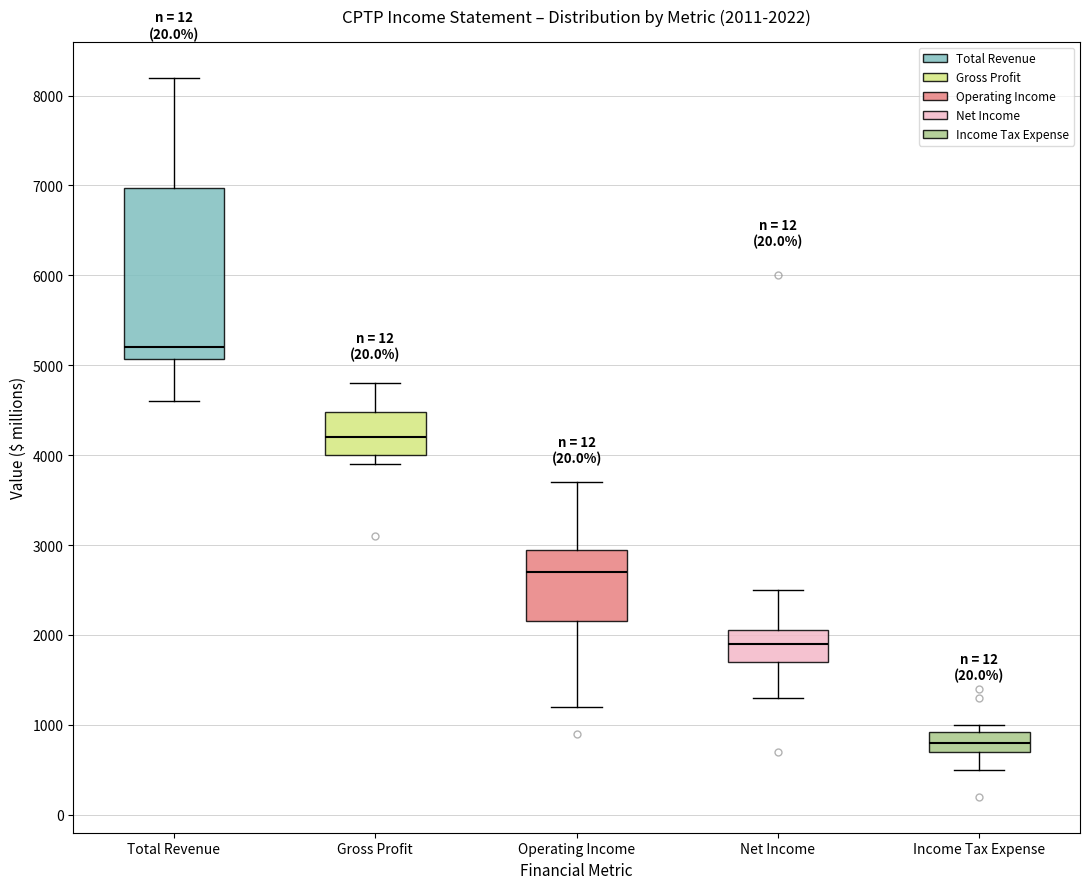

Which box is the tallest, from its lower edge to its upper edge?

Total Revenue